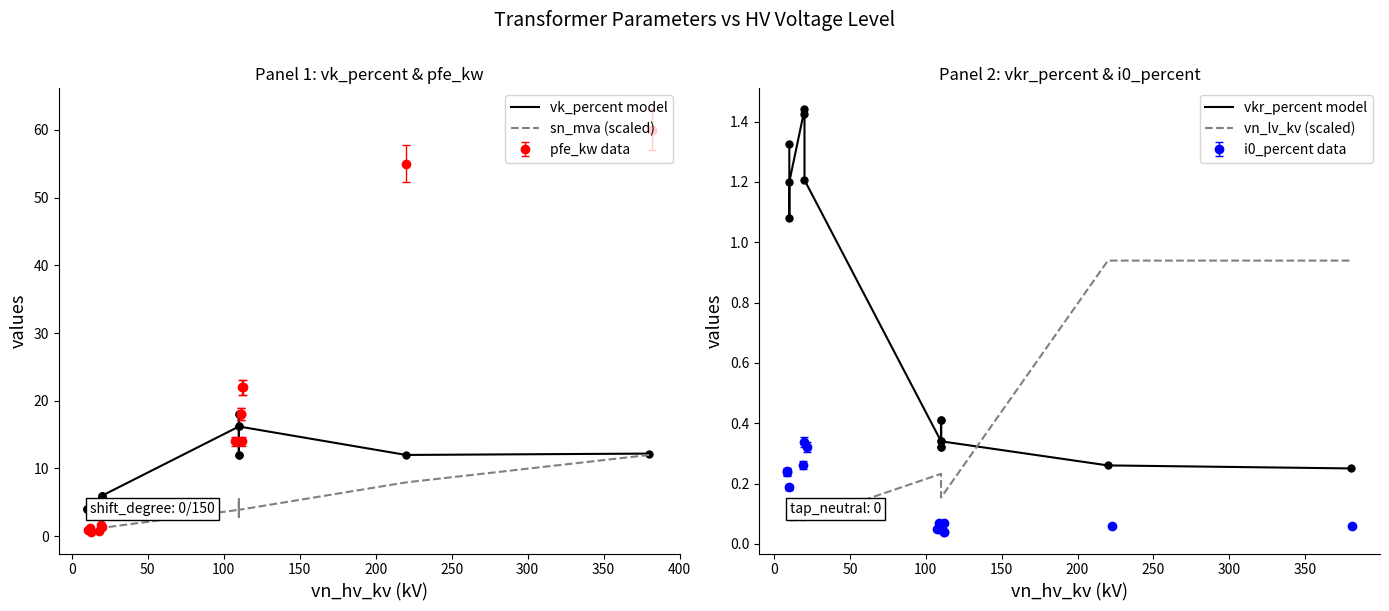

Is this an area chart (filled region under the line)?

No